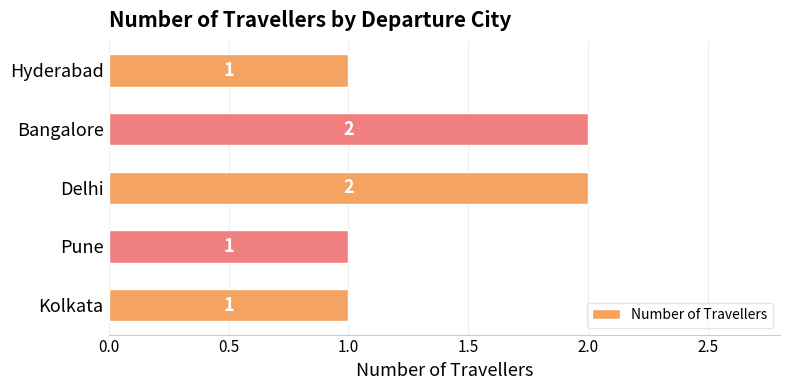

Are the bars grouped side by side (vs. stacked)?

No